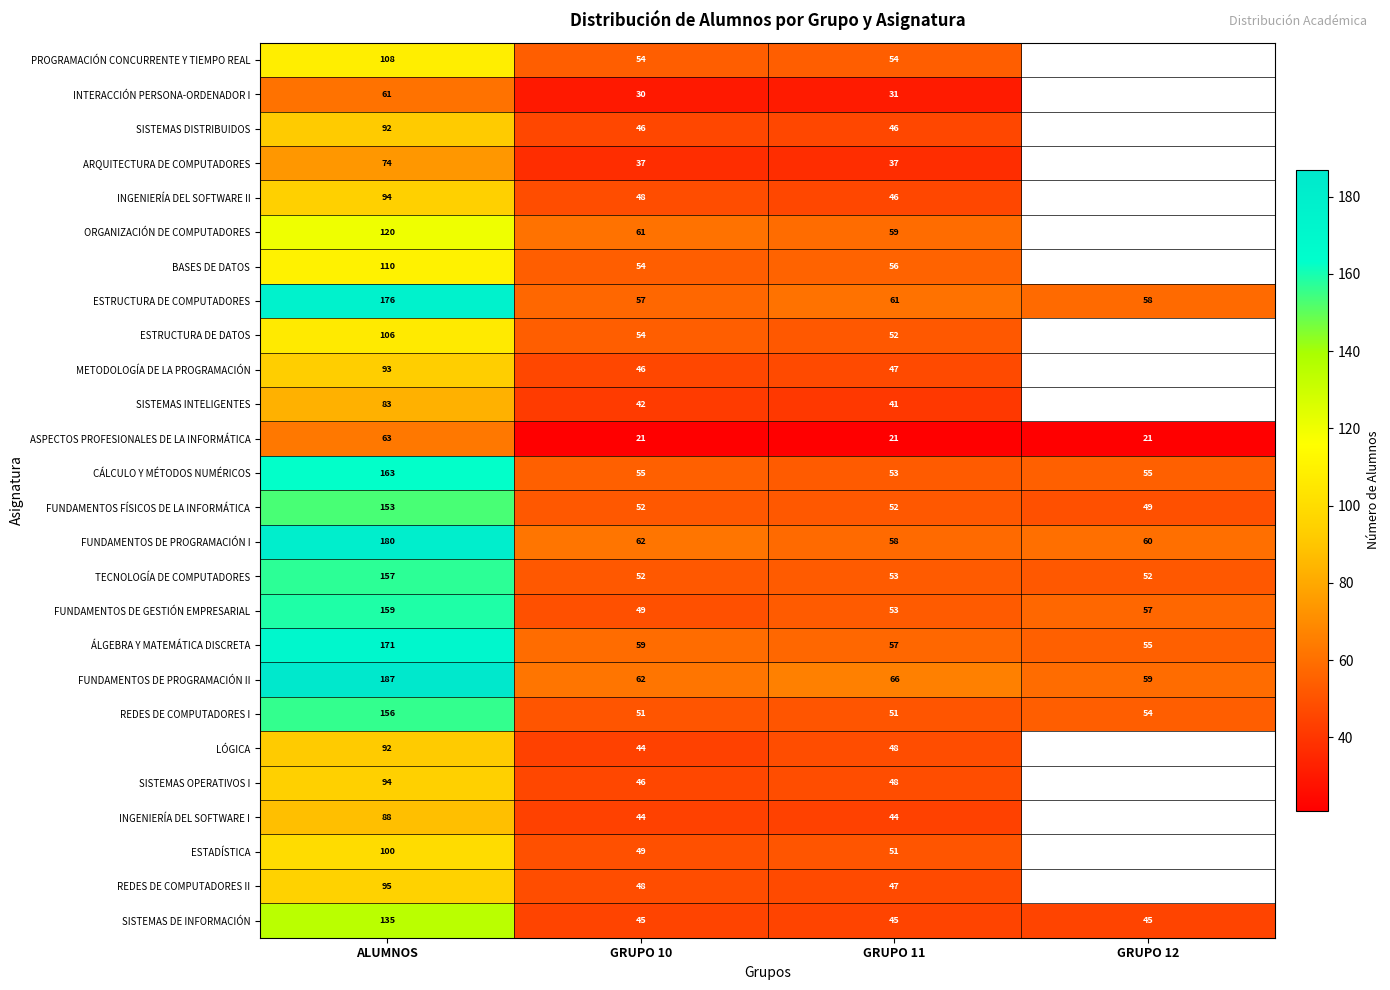

What is the smallest value displayed?

21.0